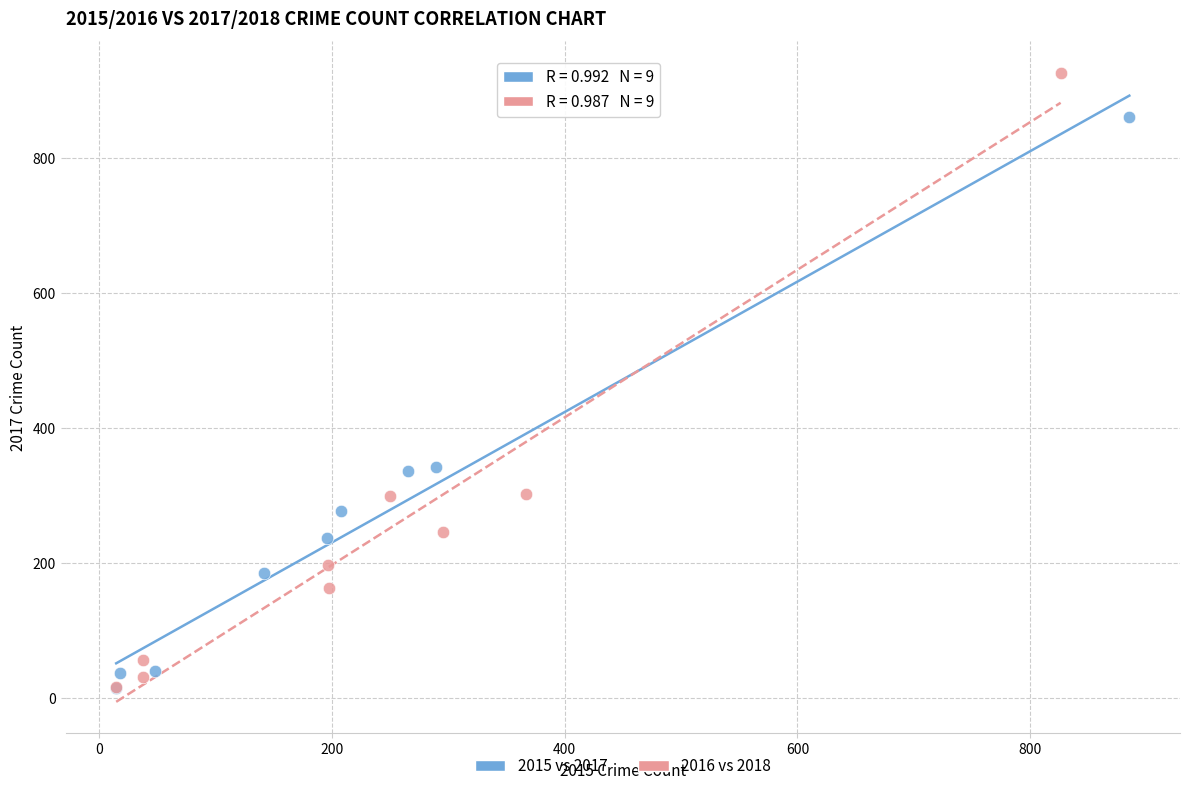

Which series reaches the maximum Y coordinate?

2016 vs 2018